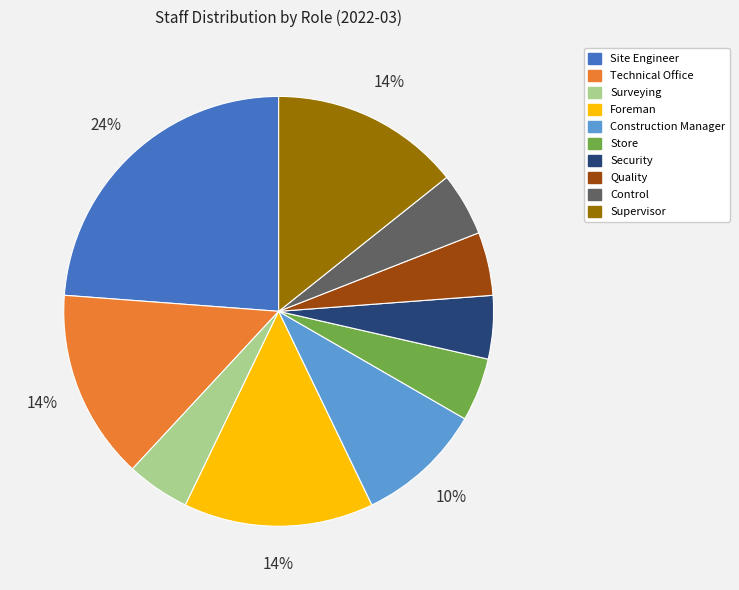

To the nearest percent, what is the average slice percentage?

10%